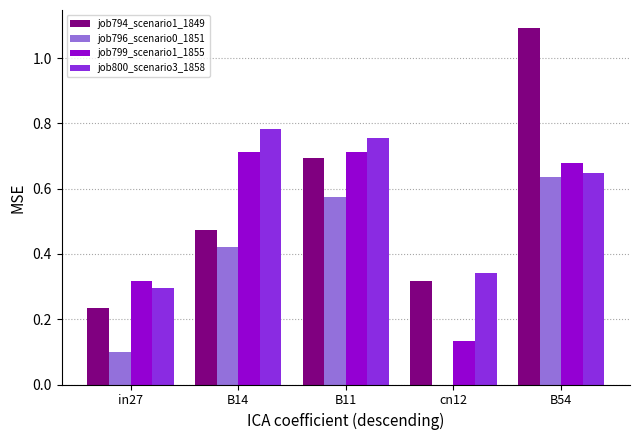

What is the sum of all job794_scenario1_1849 values?

2.8